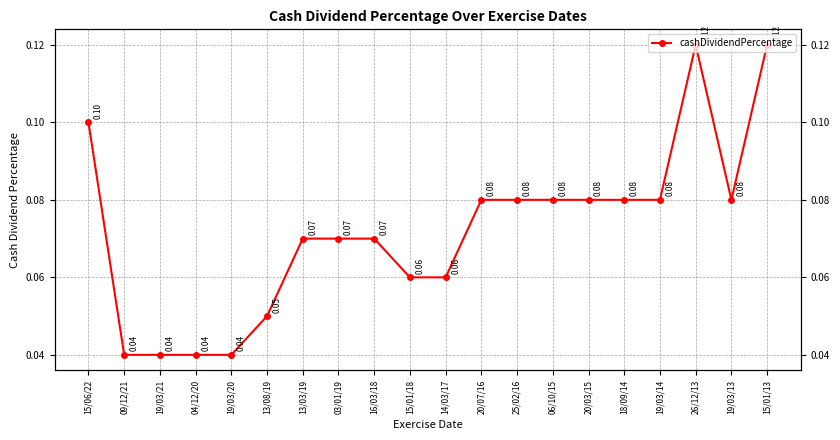

The chart shows a value of 0.0 at 09/12/21. True or false?

True